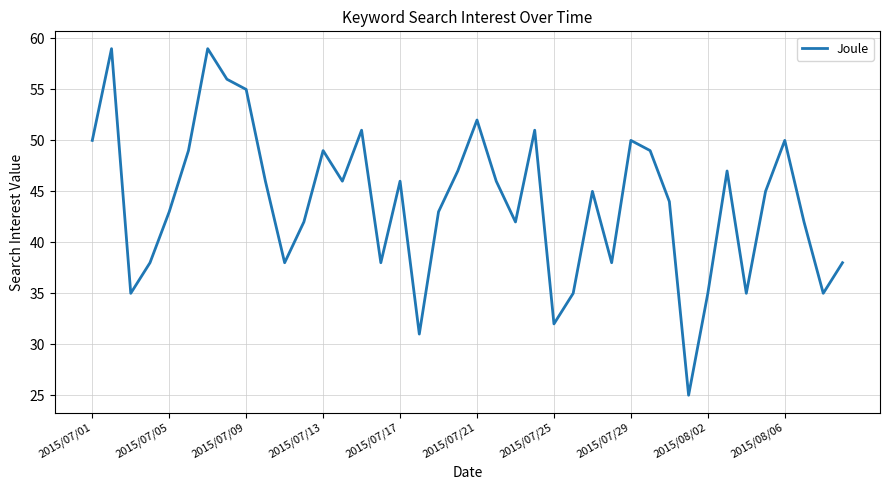

What is the maximum value shown in the chart?

59